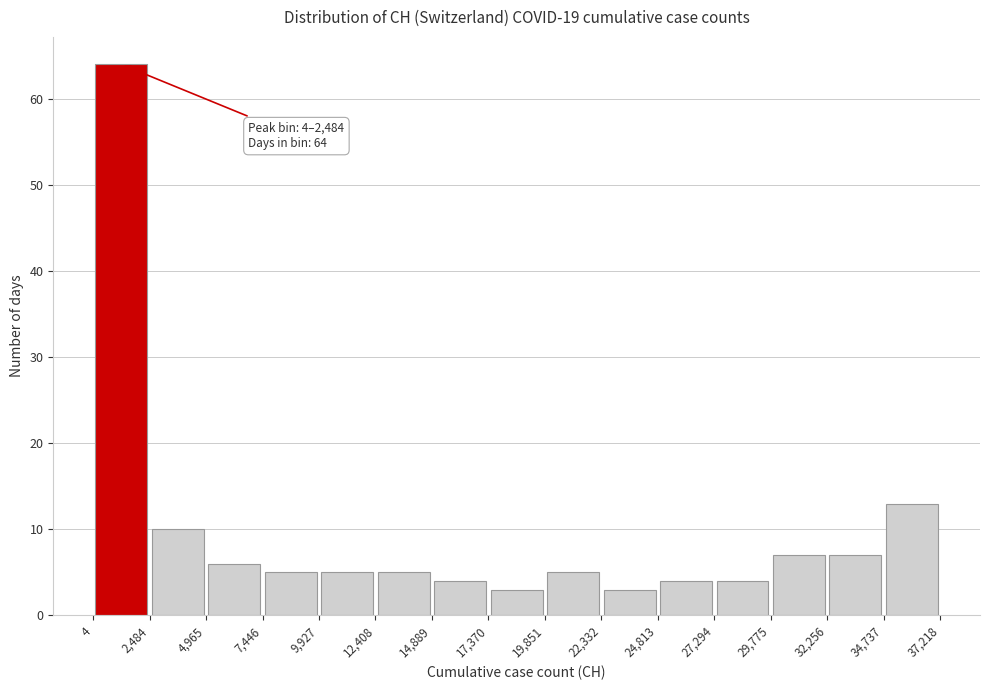

Which range on the x-axis has the tallest bar?

4 to 2,484